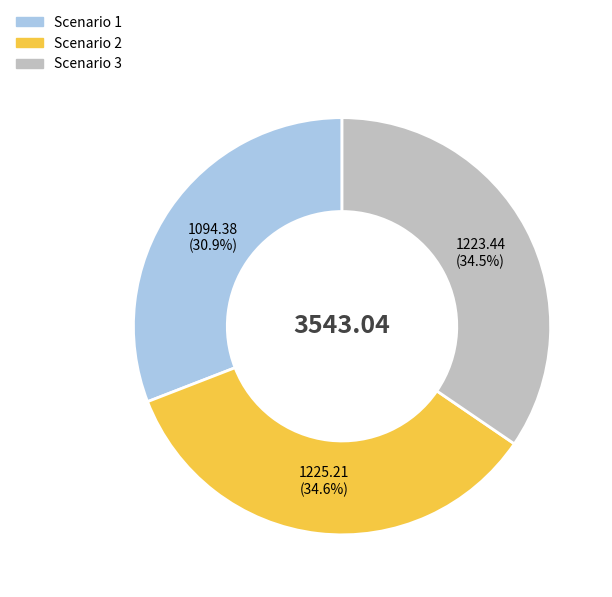

What is the ratio of the value at Scenario 3 to the value at Scenario 1?

1.1